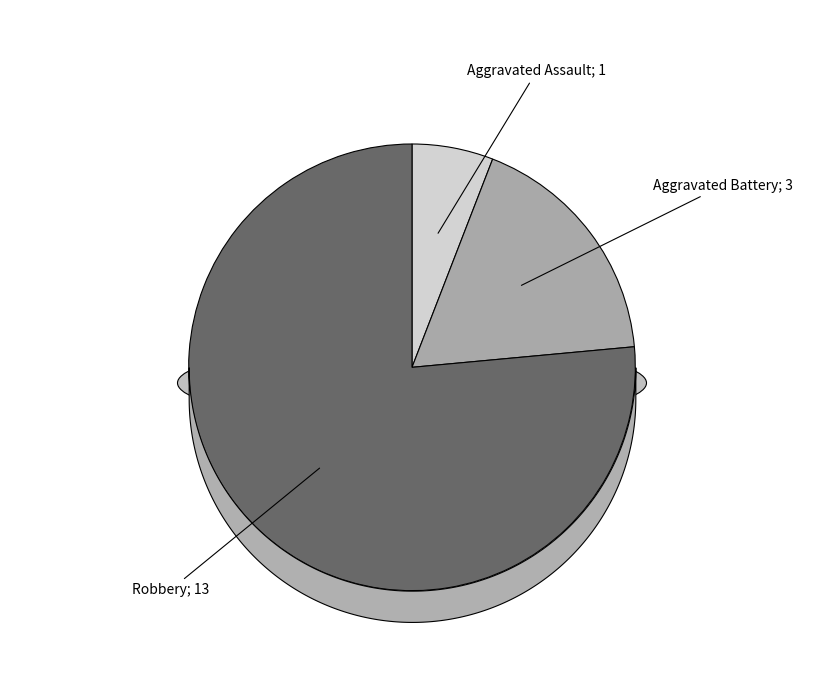

Which category accounts for the majority?

Robbery